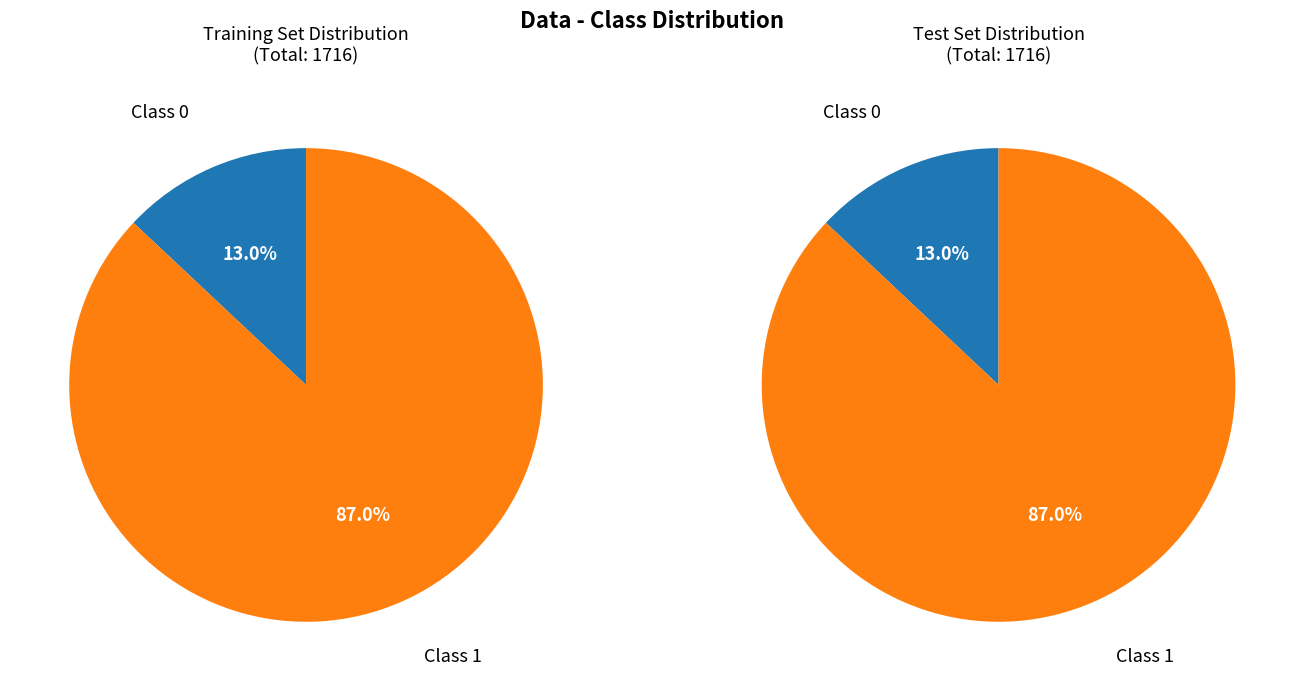

Is it true that 8 is 5% of the pie?

False